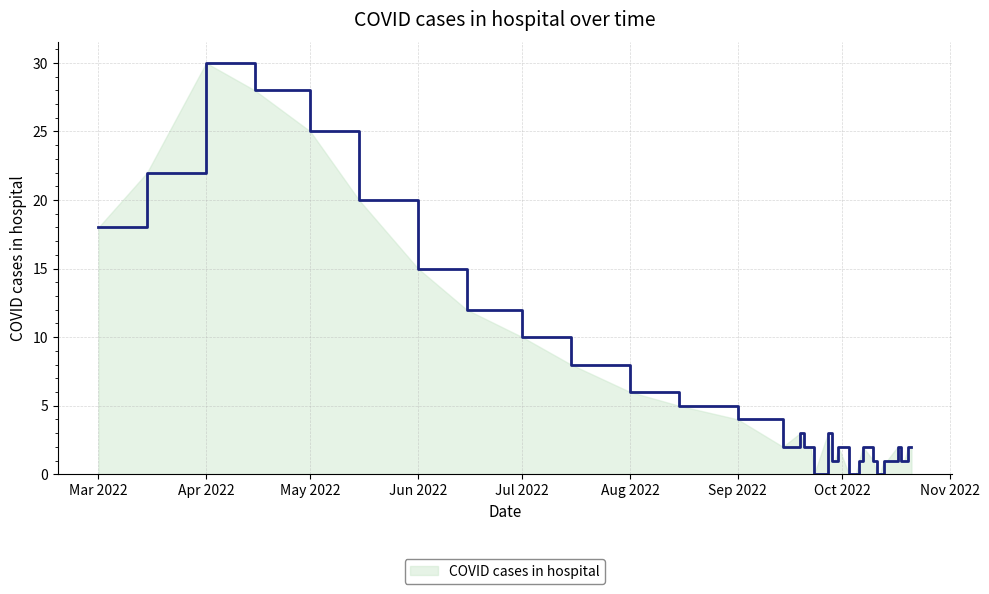

What is the sum of all values?

235